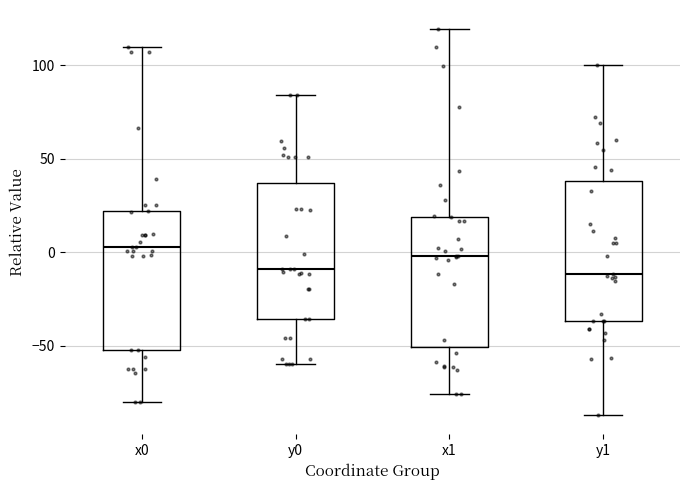

Where is the upper edge of the box for y1 on the y-axis? The values are not printed on the chart, so give them approximately, as read against the axis.

40